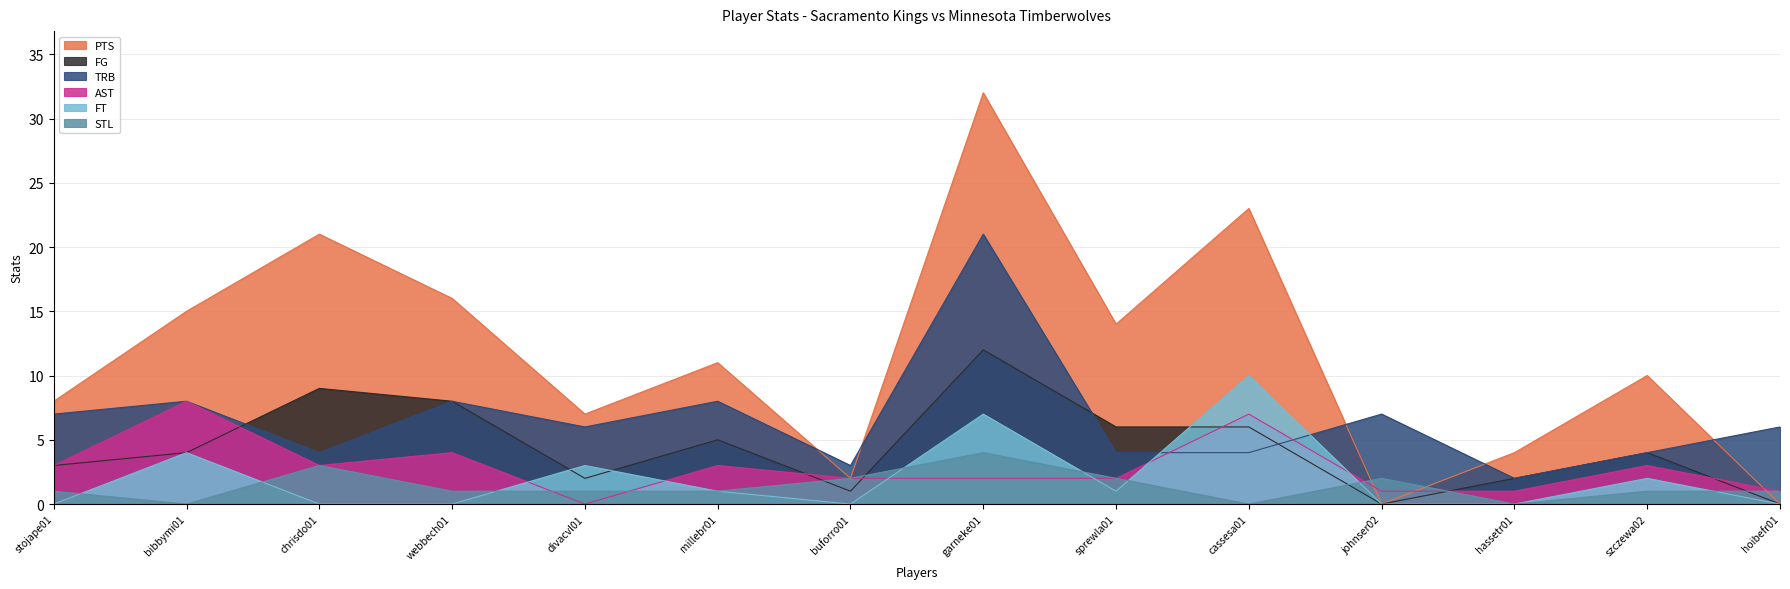

True or false: TRB and FT intersect in this chart.

True